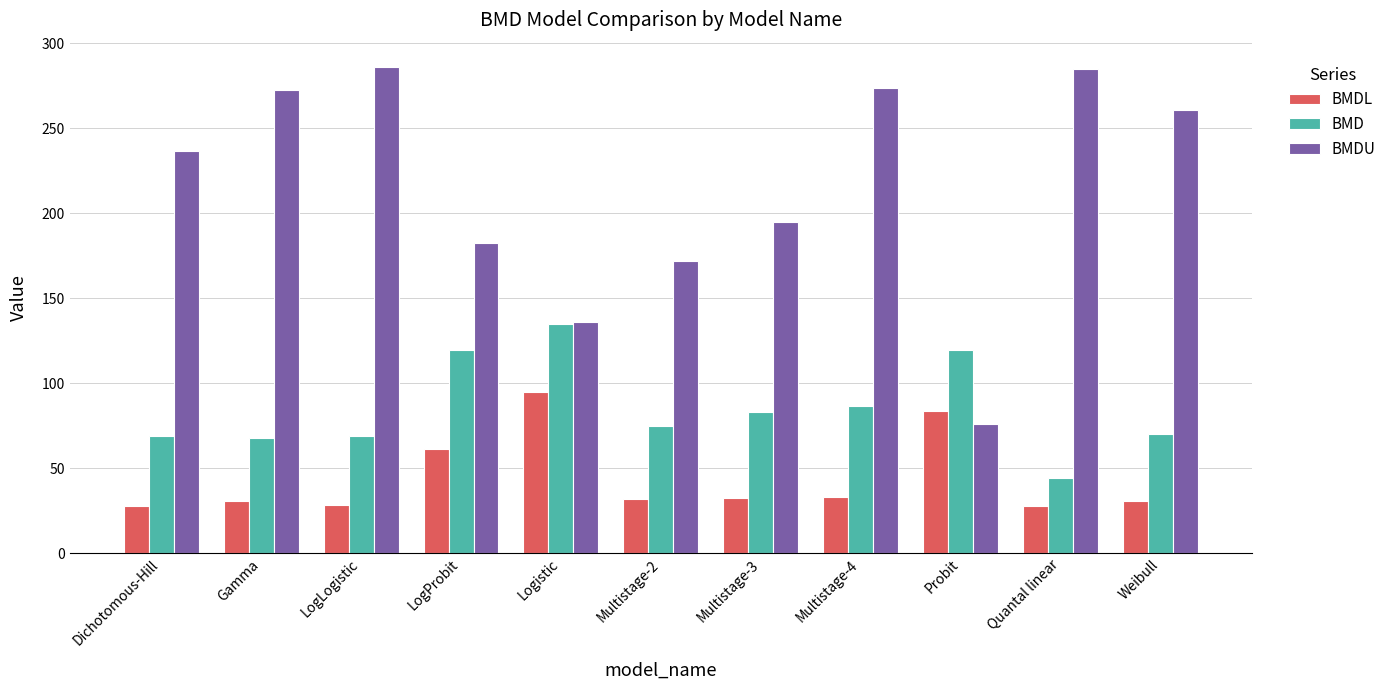

Is the value of BMDL at Multistage-3 greater than the value of BMDU at Quantal linear?

No